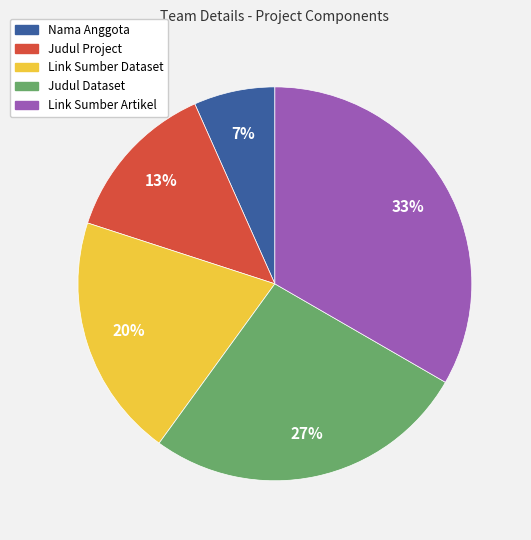

Which category has the biggest portion of the pie?

Link Sumber Artikel